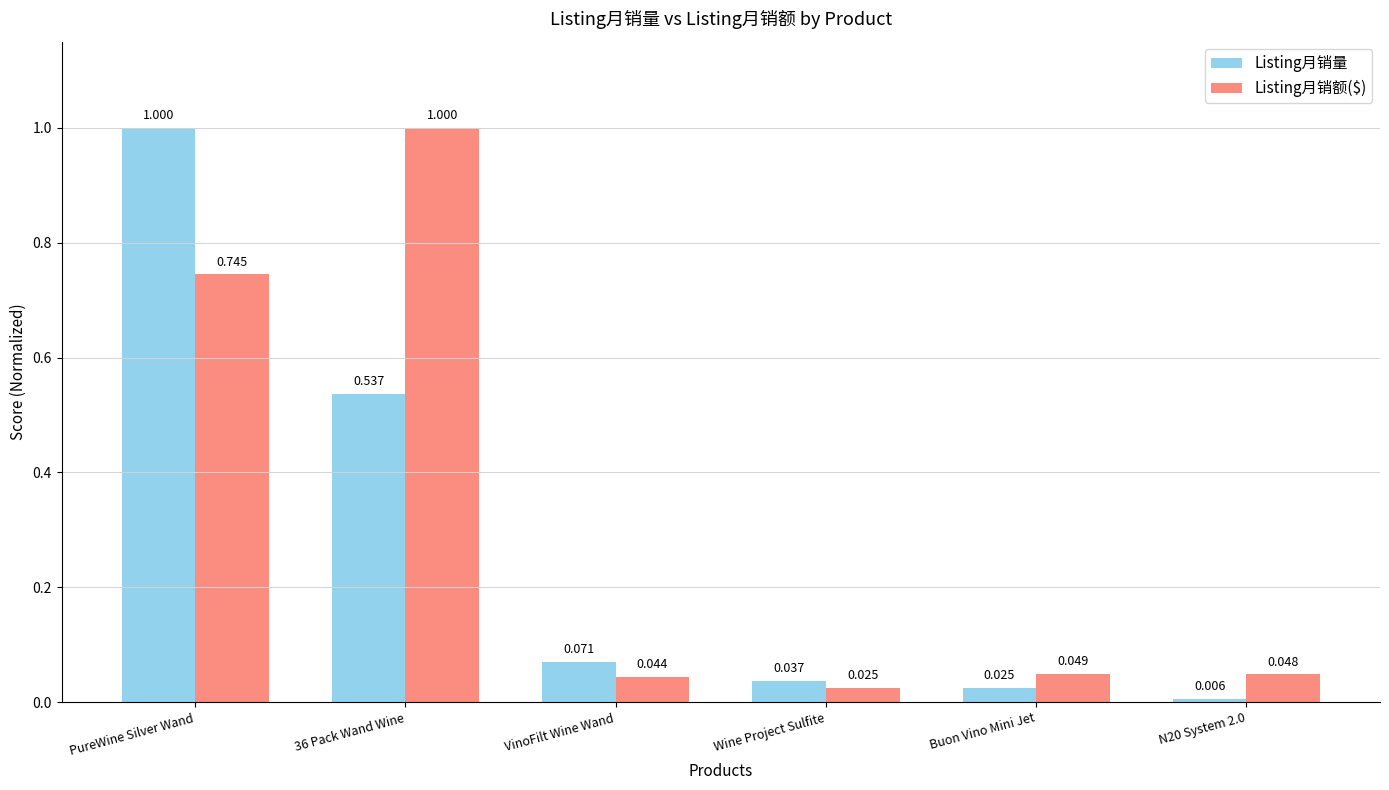

Where is Listing月销额($) nearest to the value 0?

Wine Project Sulfite